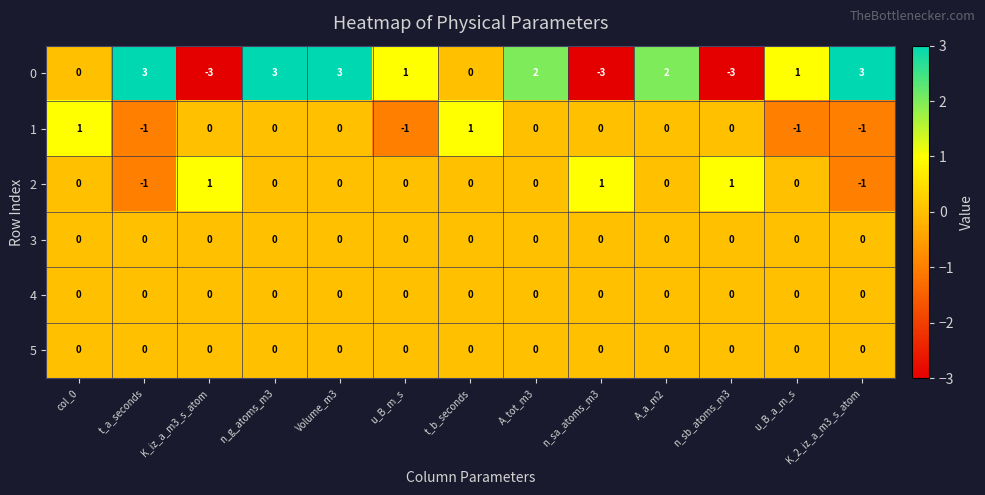

What is the spread (max minus min) of values at n_sb_atoms_m3?

4